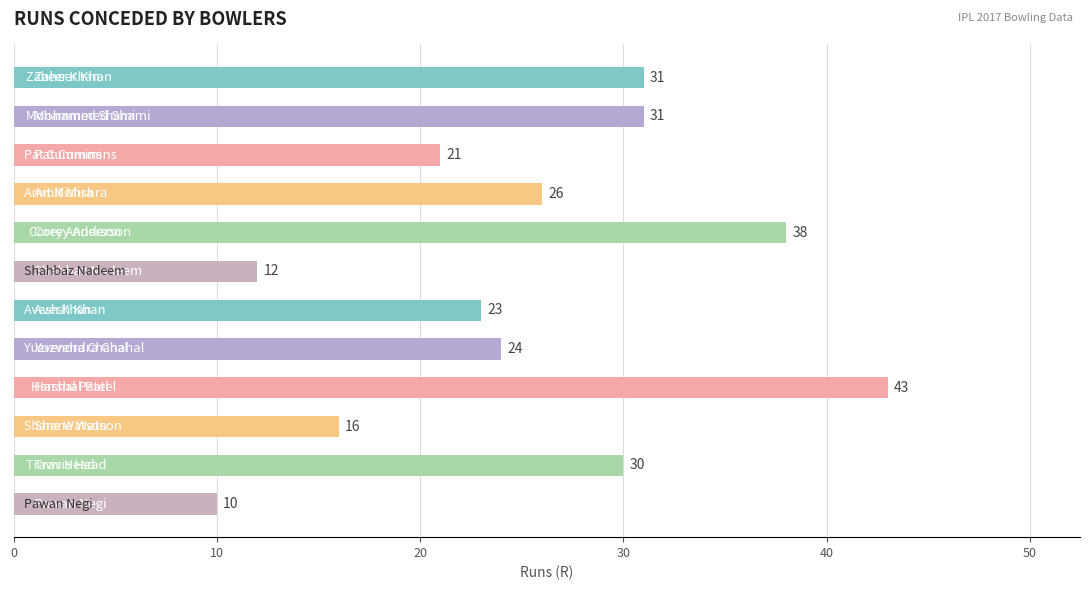

What is the maximum value shown in the chart?

43